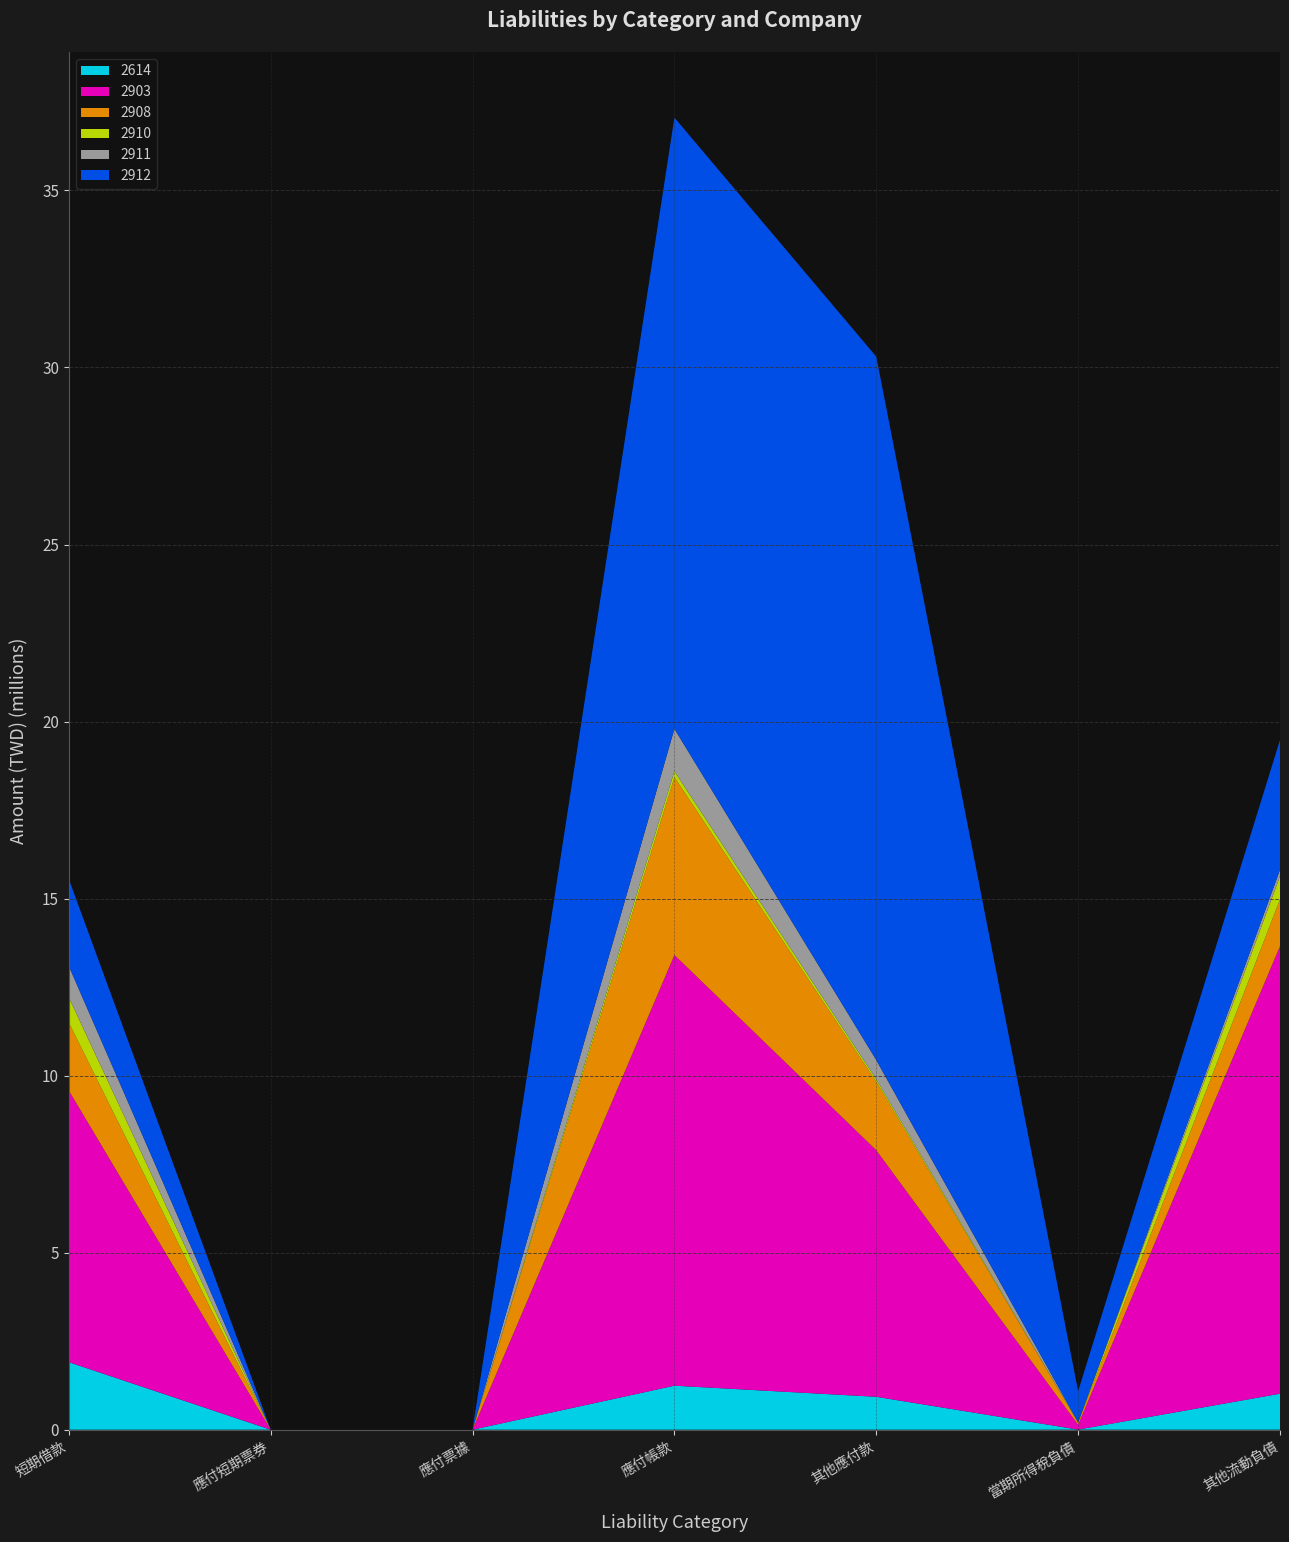

At how many categories does at least one series exceed 17120659?

2